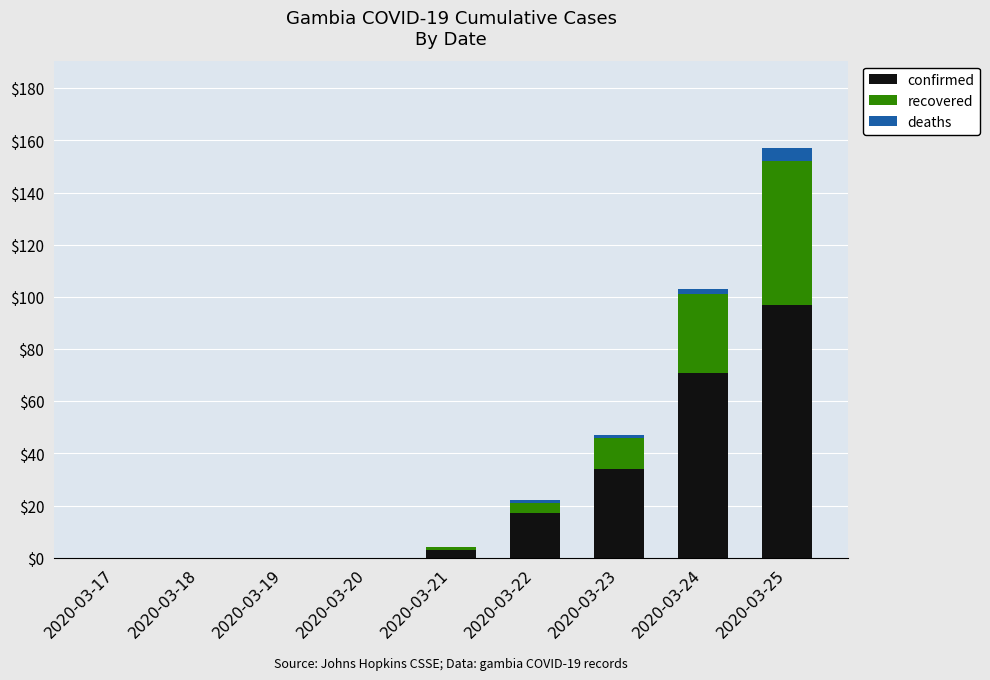

What is the maximum value for confirmed?

97